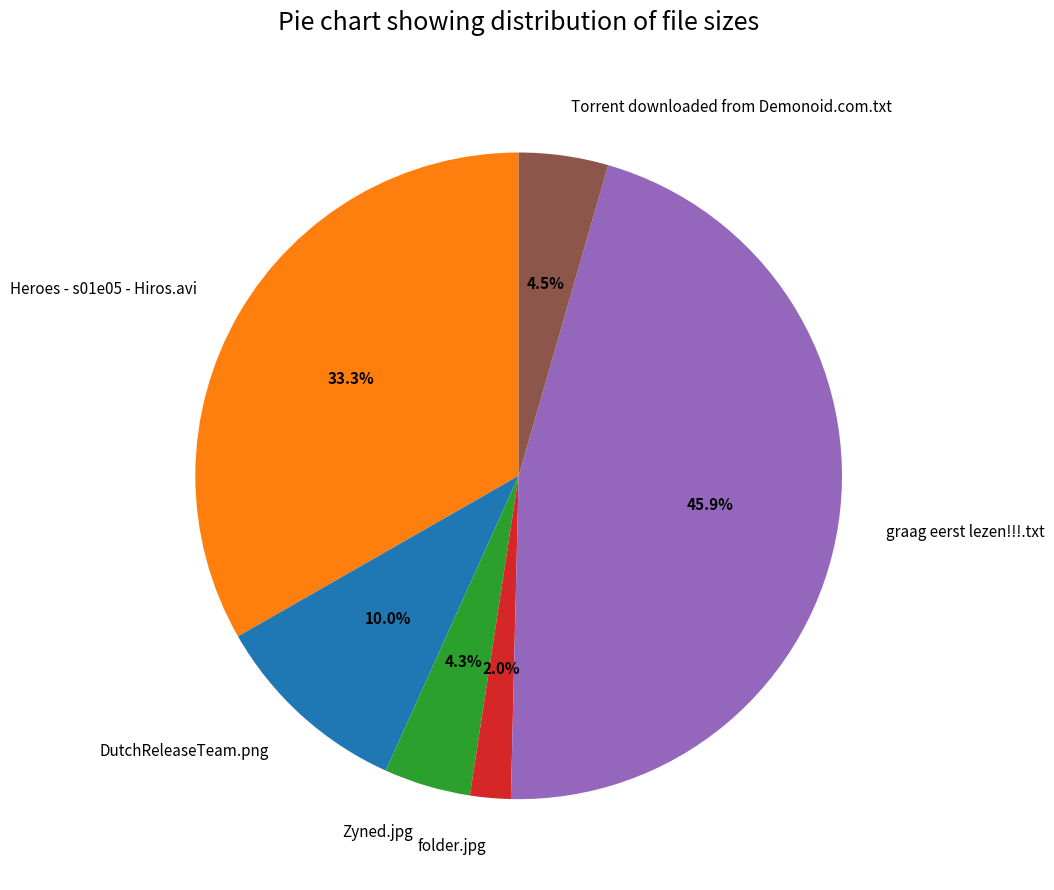

Is there any slice that represents more than half of the pie?

No